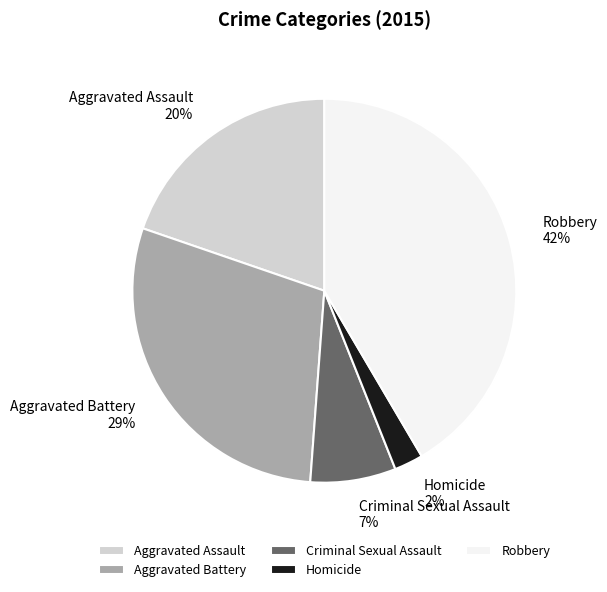

Count the number of slices in the pie.

5